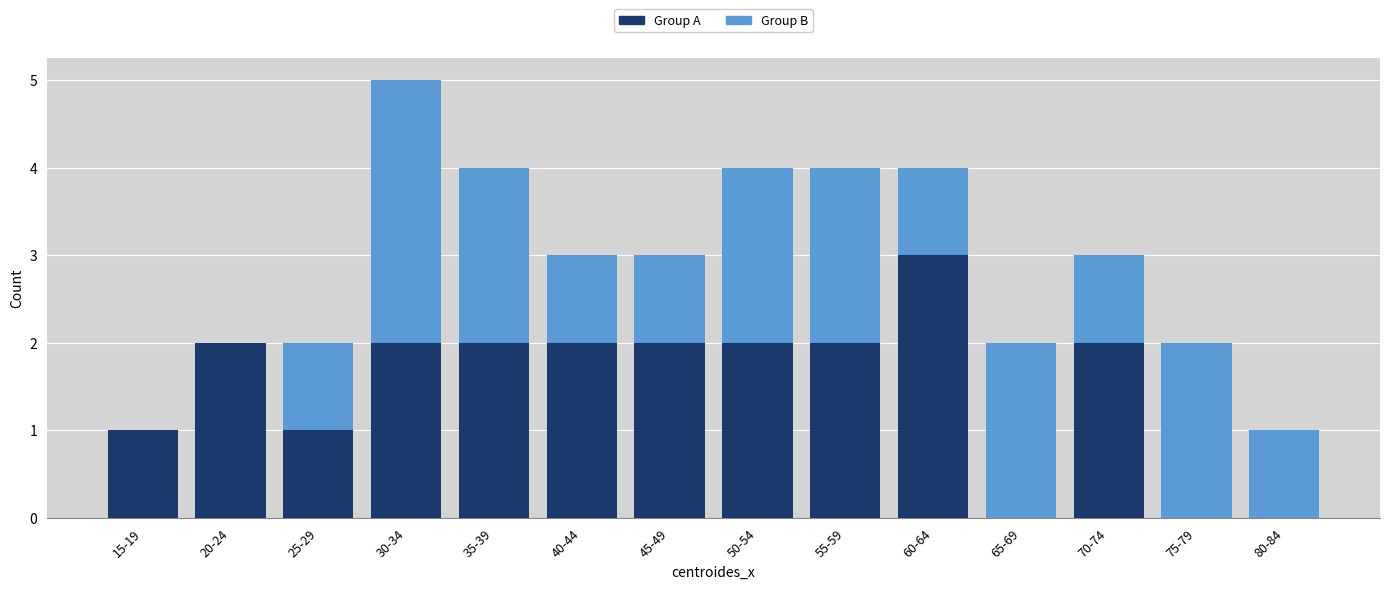

Reading left to right, list the values for the Group A series.

15-19=1	20-24=2	25-29=1	30-34=2	35-39=2	40-44=2	45-49=2	50-54=2	55-59=2	60-64=3	65-69=0	70-74=2	75-79=0	80-84=0